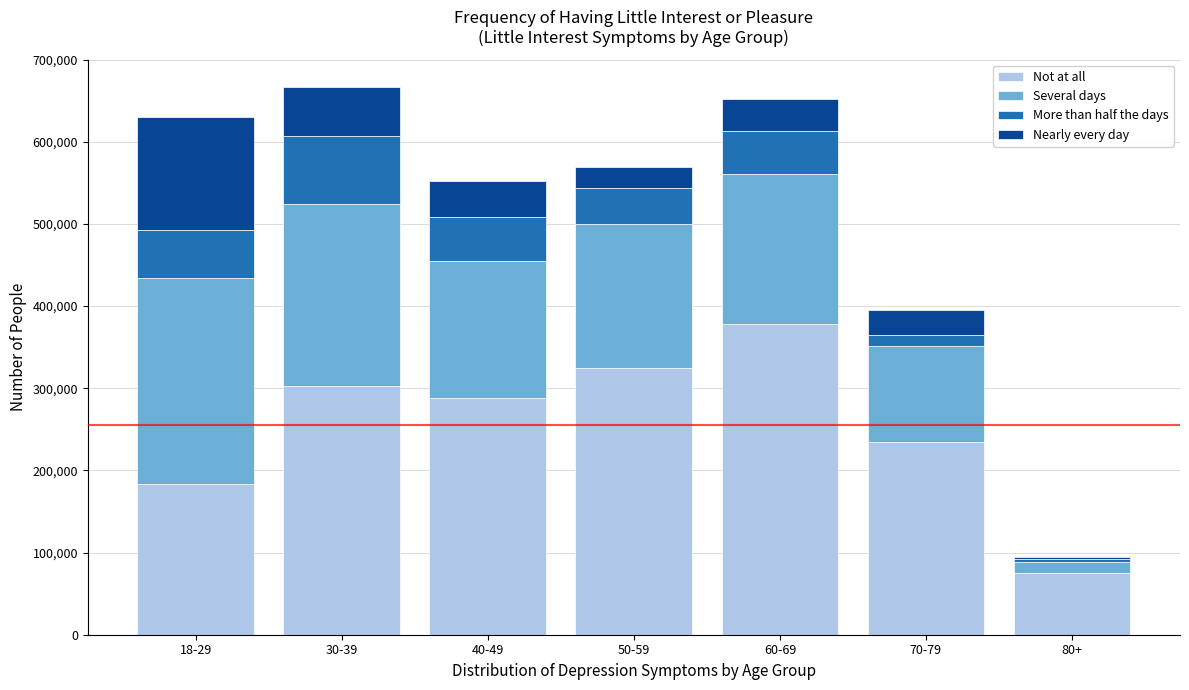

What is the maximum value for Not at all?

378470